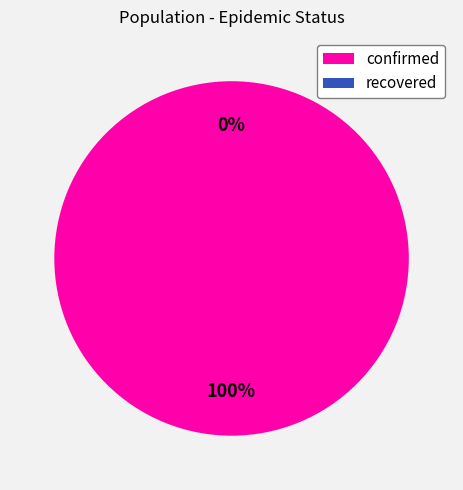

What is the largest slice in the pie chart?

confirmed